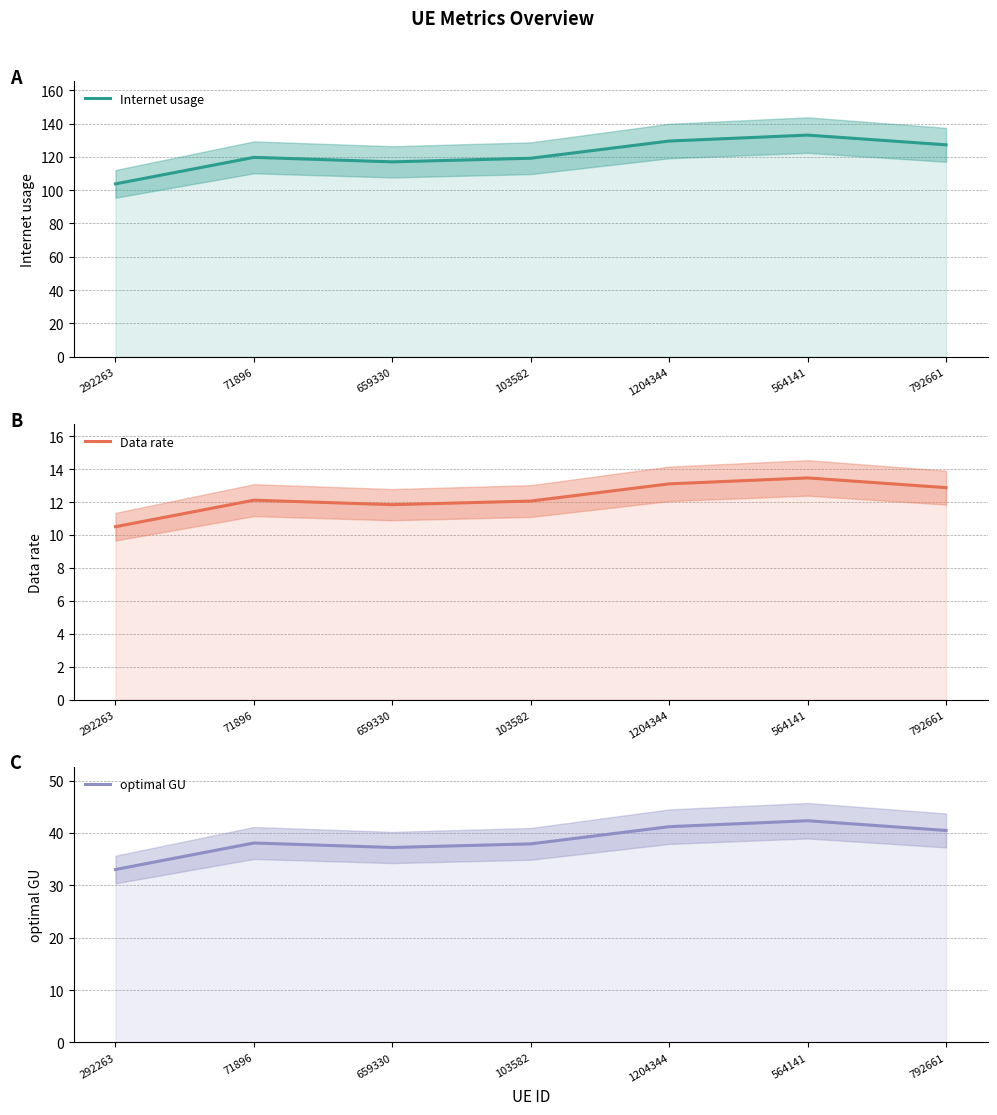

What is the sum of all Data rate values?

86.0